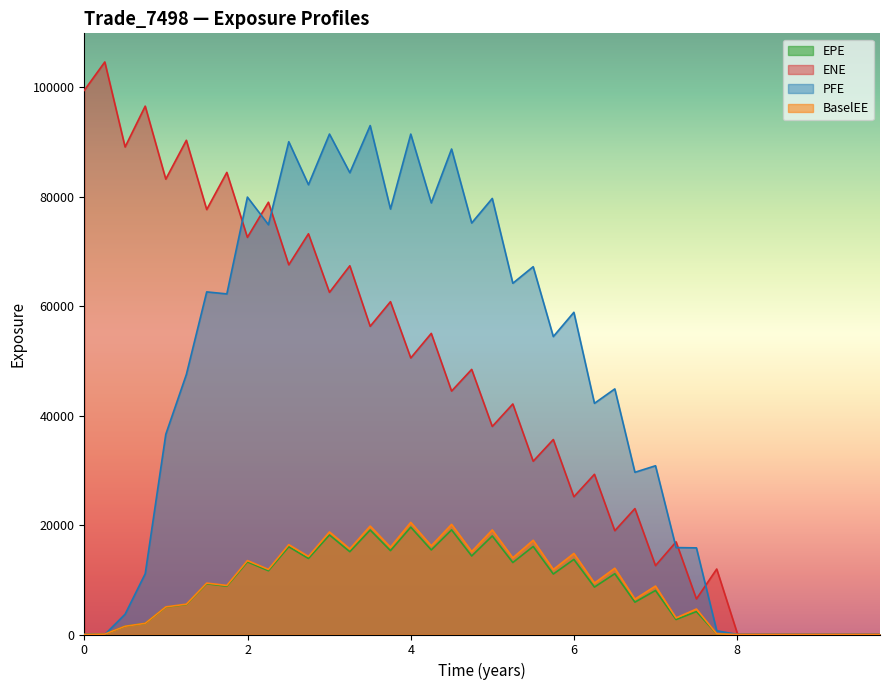

At which label is BaselEE closest to 10239?

2022-09-22